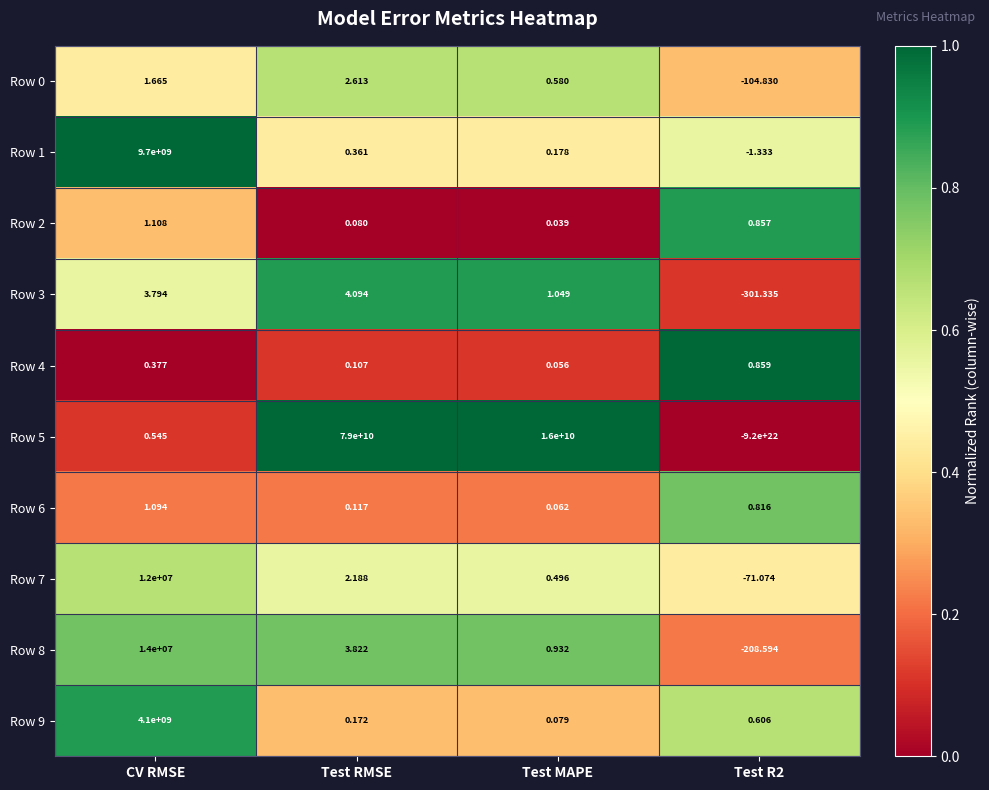

How many categories are shown in the chart?

4